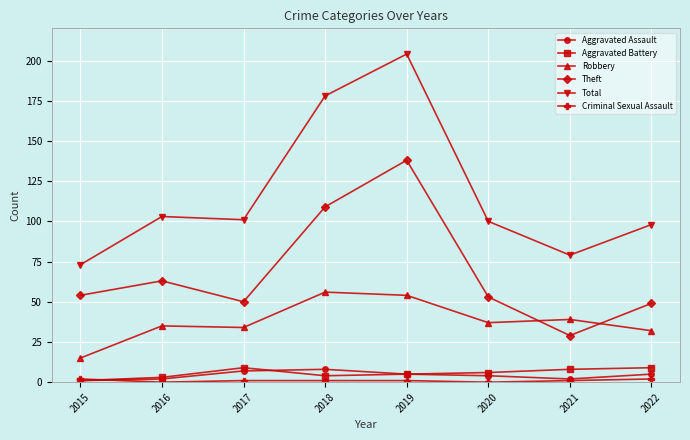

Which series has the widest spread of values?

Total